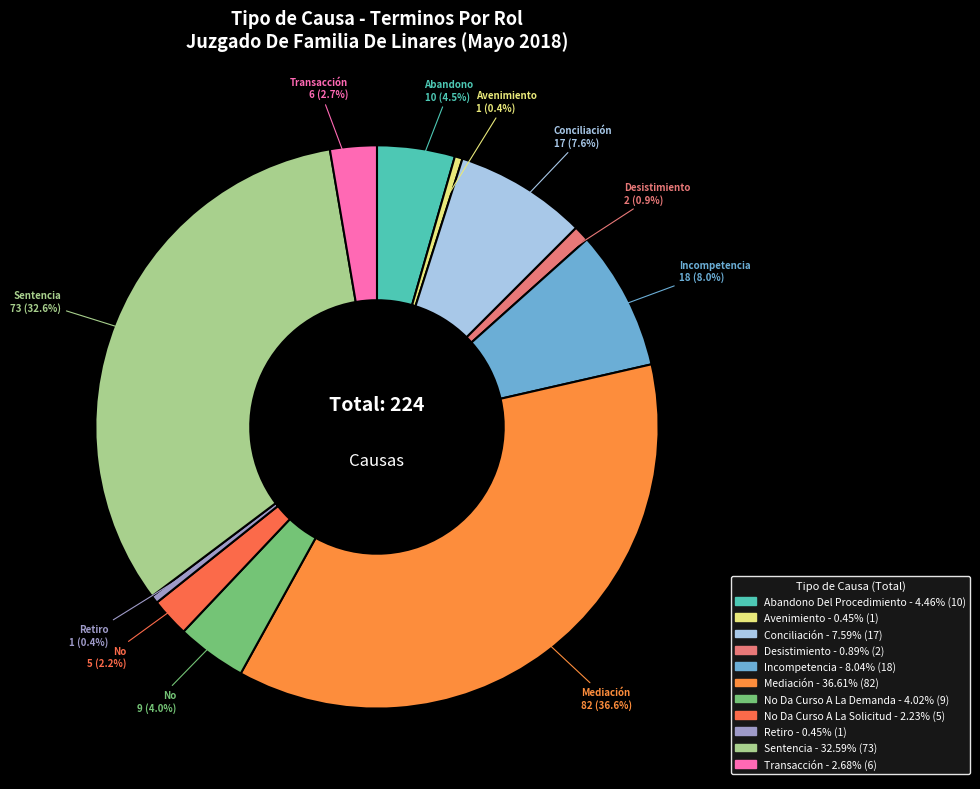

Count the number of slices in the pie.

11